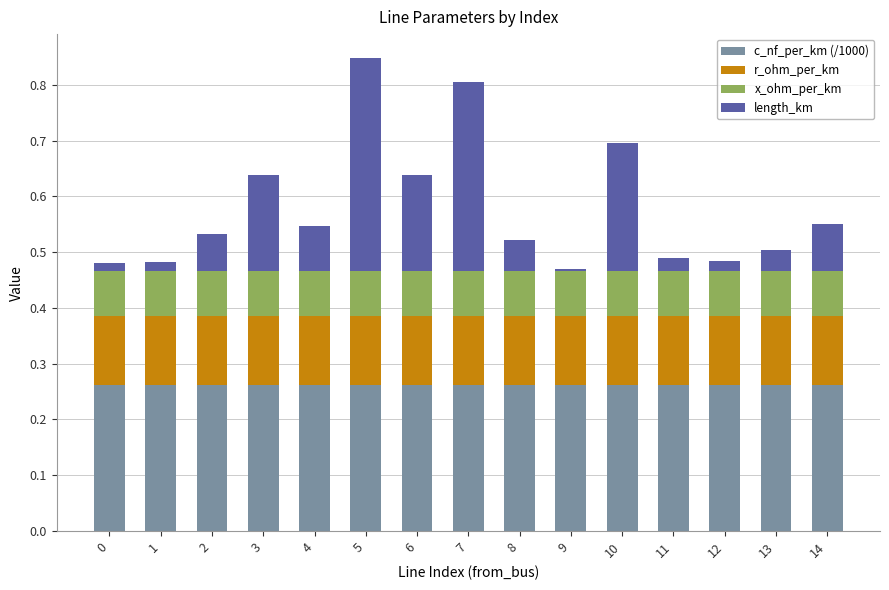

The c_nf_per_km (/1000) series shows 0.1 at 8. True or false?

False